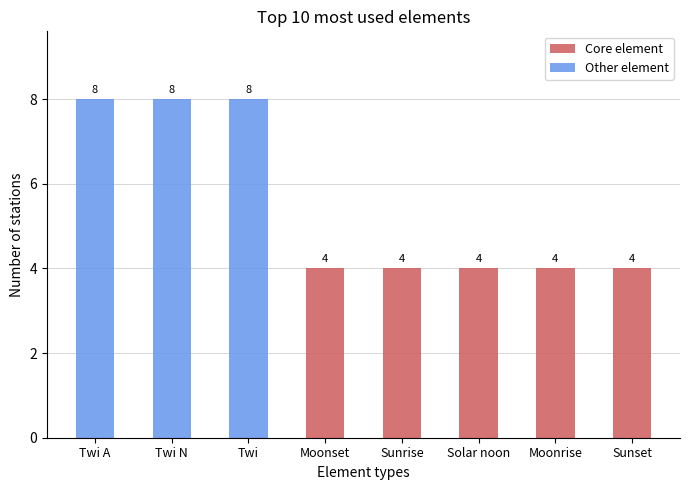

Rank the series by their average value, from lowest to highest.

Core element, Other element